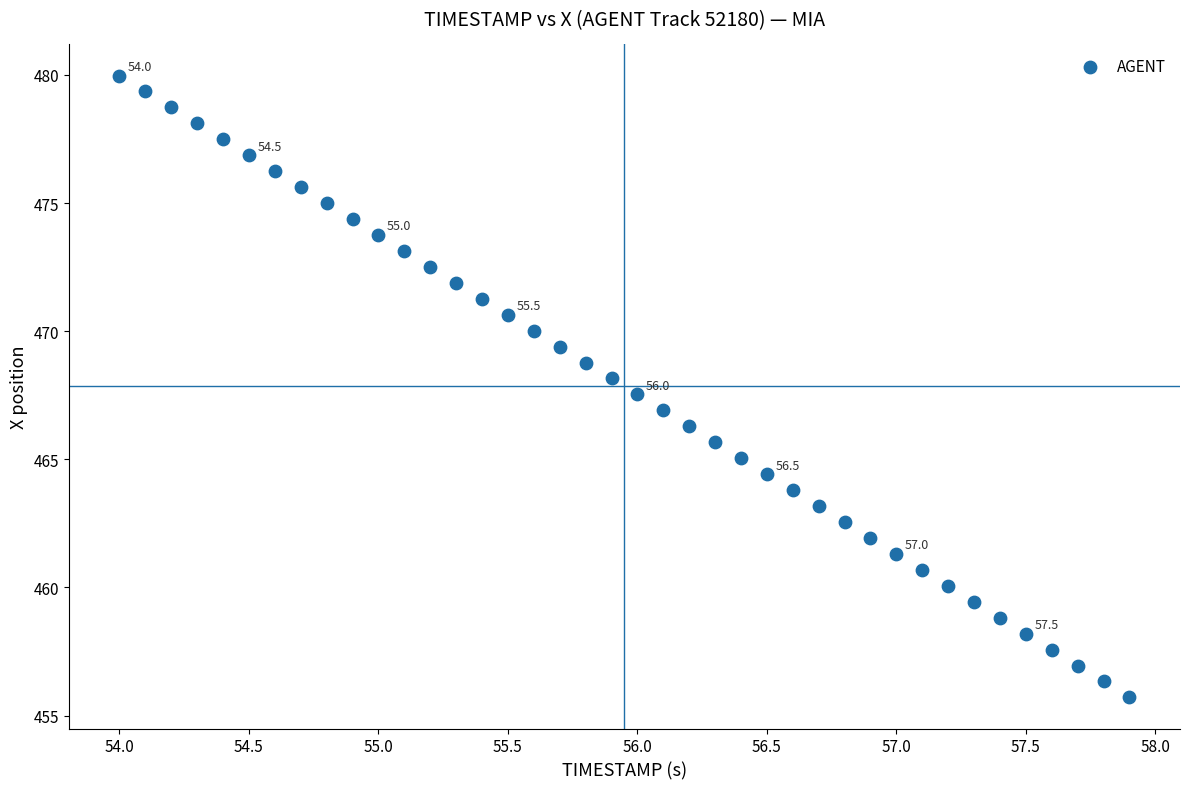

What is the range of X values (max minus min)?

3.9